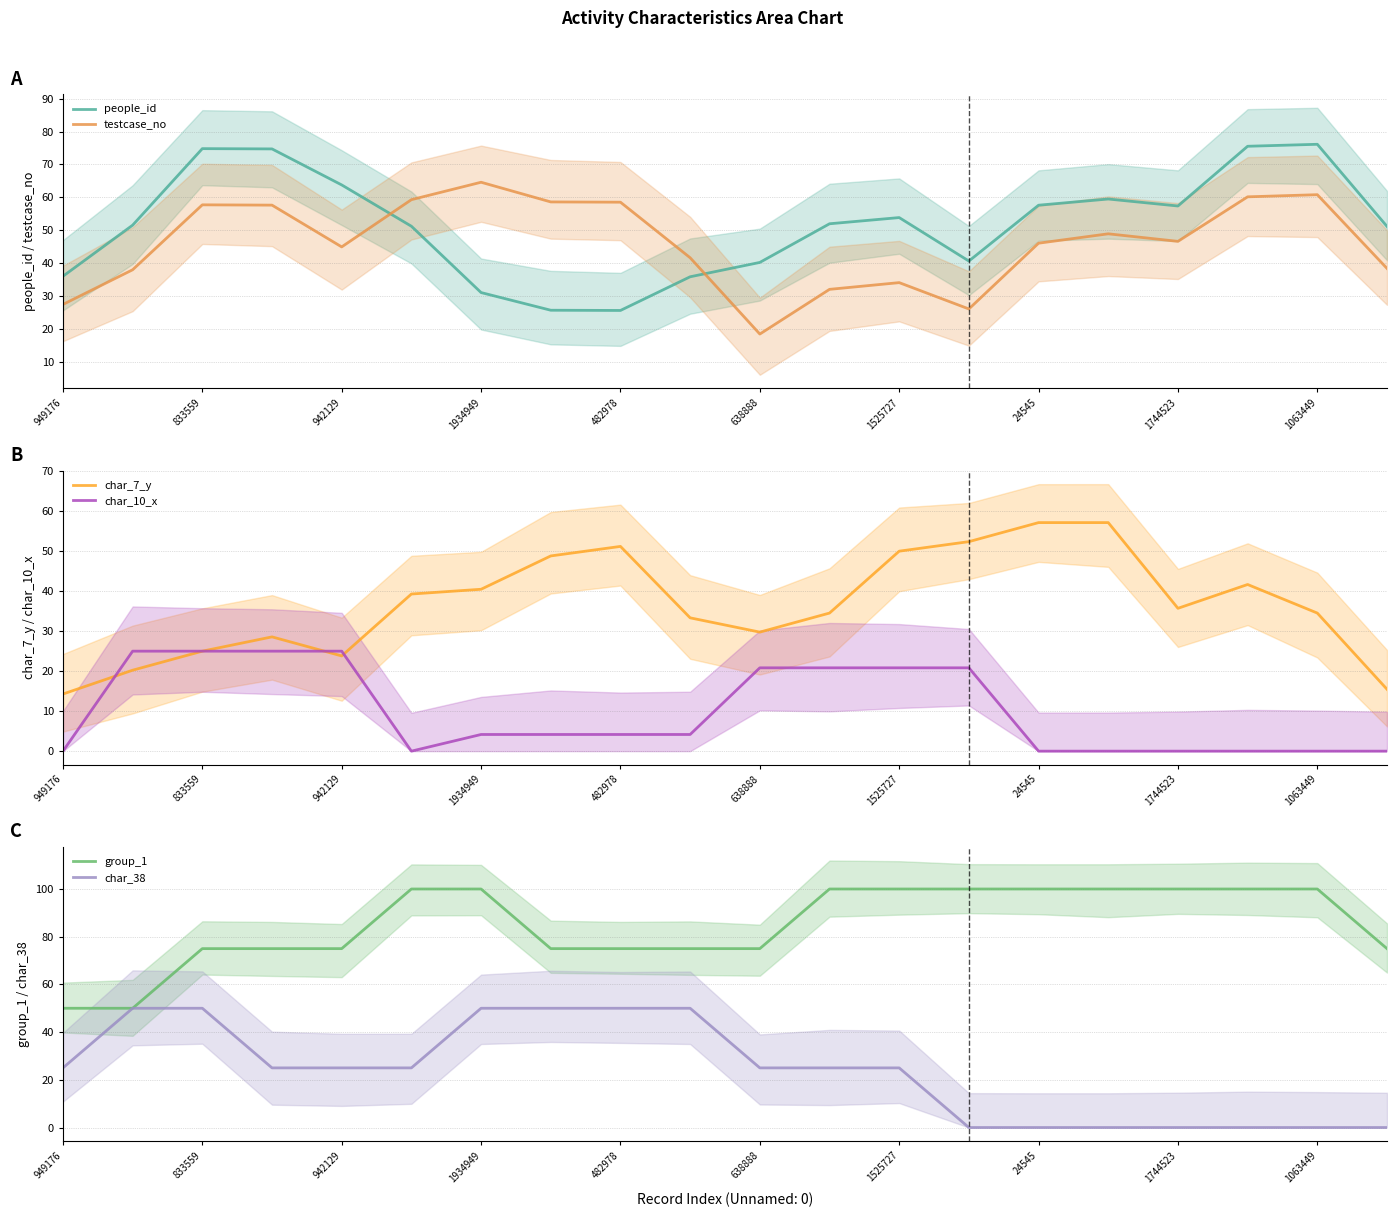

Read the people_id value at 24545.

57.6